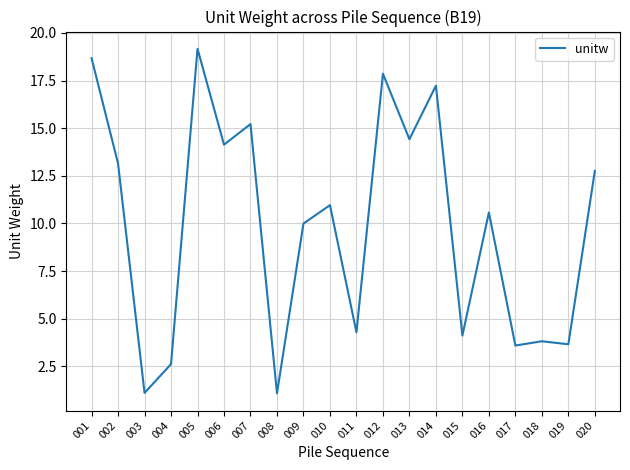

The chart shows a value of 11.5 at 012. True or false?

False